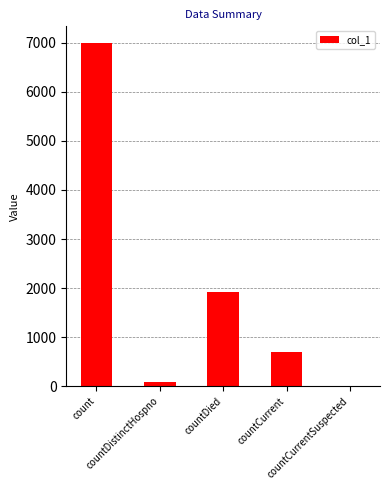

Where does the data first go above 705?

count